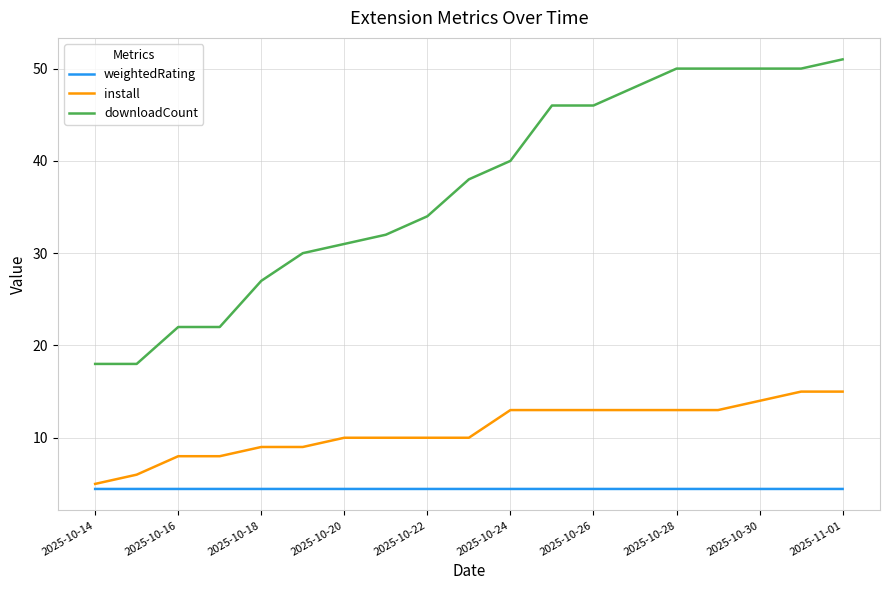

True or false: install and downloadCount cross at least once.

False